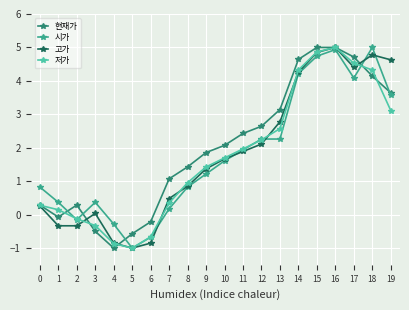

How many data points in 시가 are above 1?

11